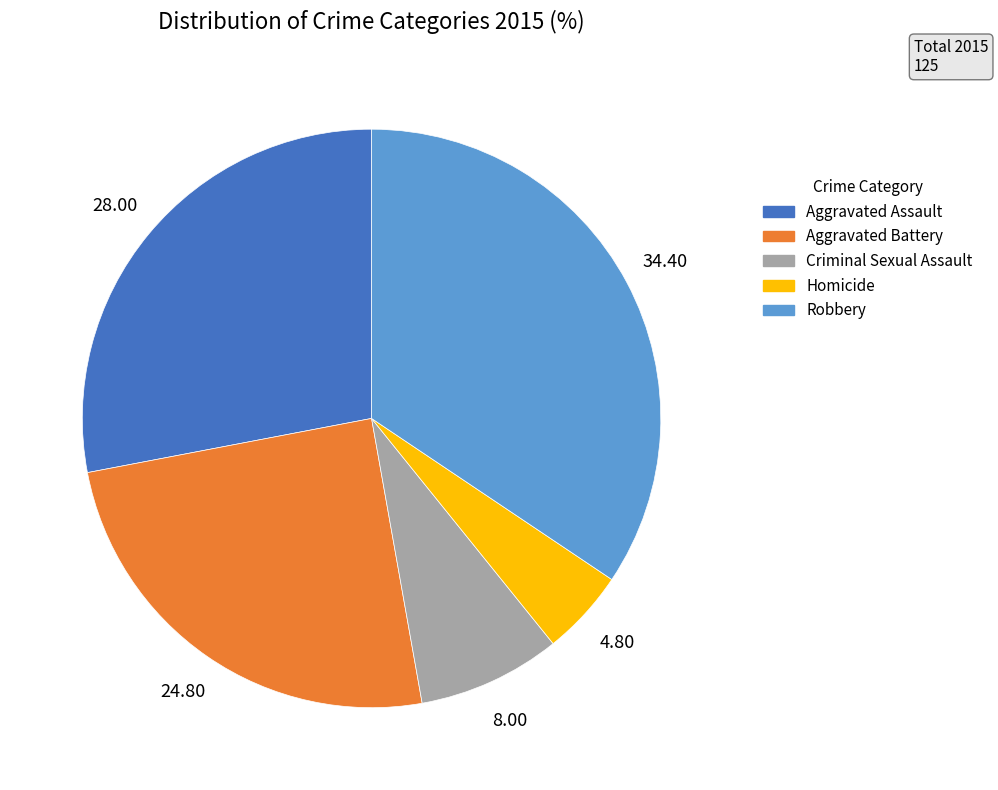

Rank the categories by value from highest to lowest.

Robbery, Aggravated Assault, Aggravated Battery, Criminal Sexual Assault, Homicide